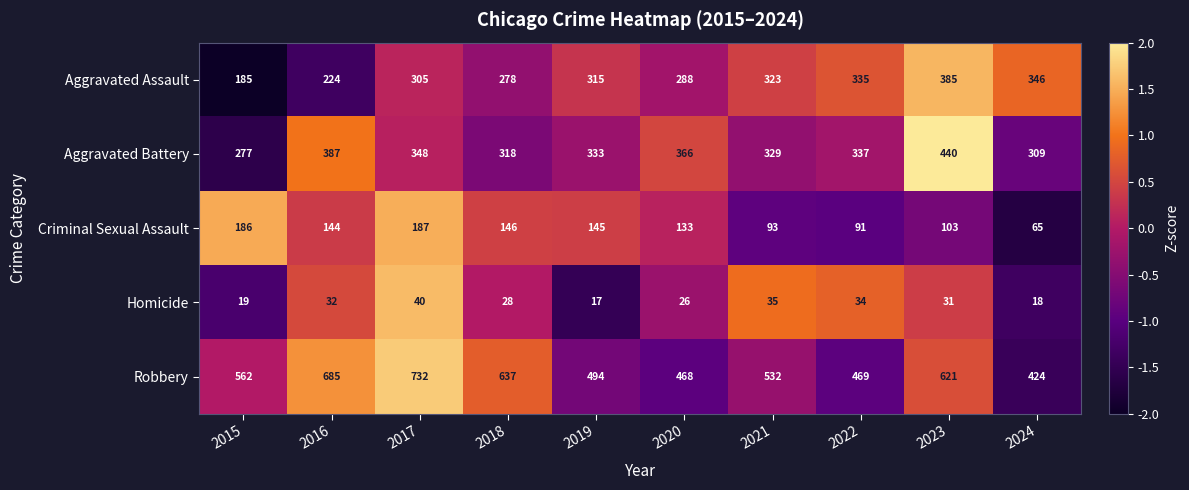

The value of Robbery at 2016 is 685. True or false?

True